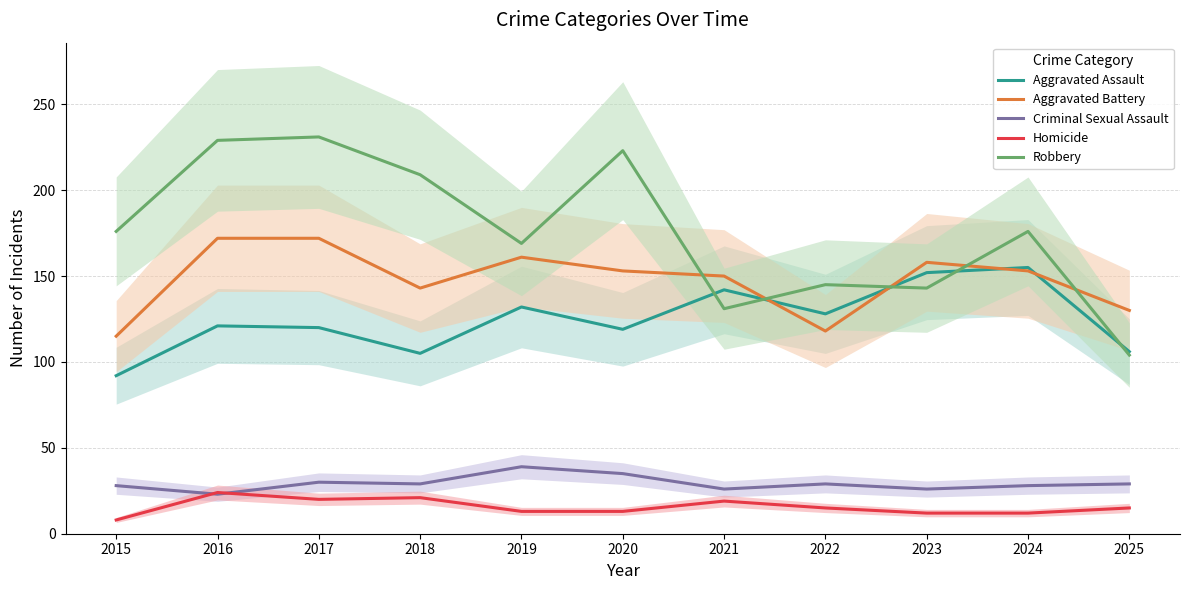

True or false: Robbery has more than 1 points higher than both neighbors.

True